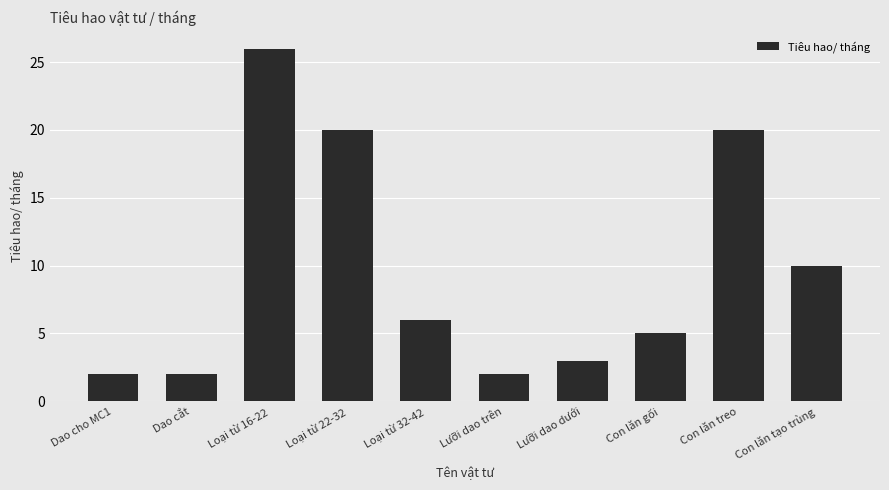

At which label does the data first exceed 6?

Loại từ 16-22